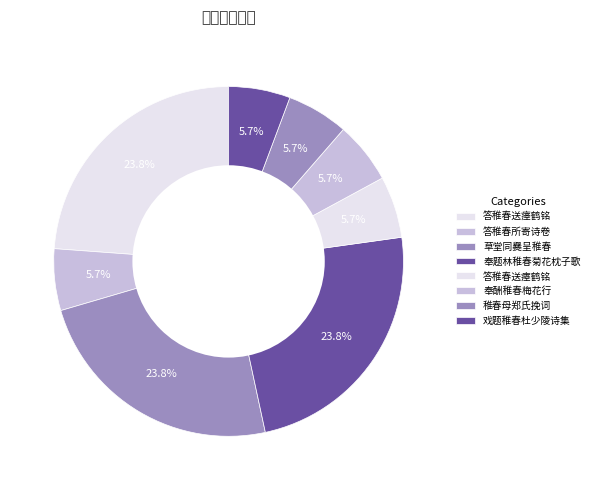

What is the ratio of the value at 奉酬稚春梅花行 to the value at 草堂同爨呈稚春?

0.2